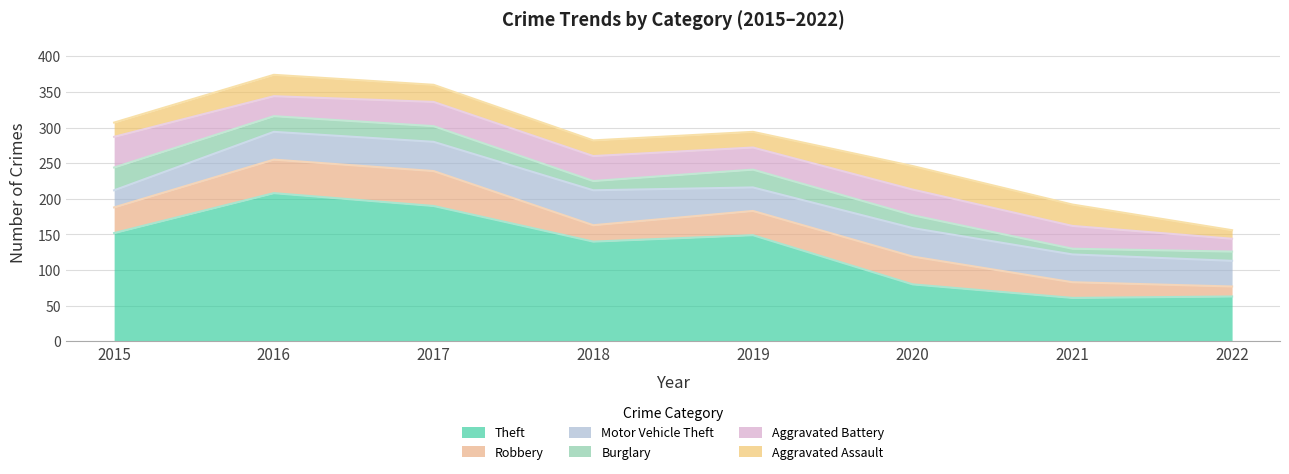

After their last crossing, which series has the higher values: Burglary or Aggravated Assault?

Burglary